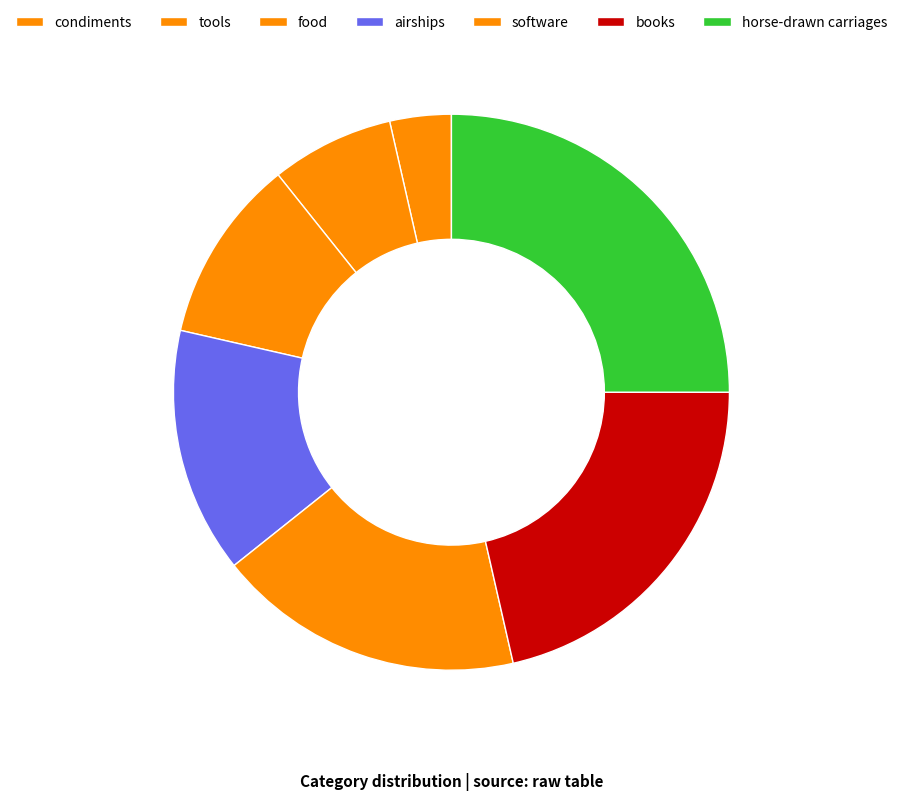

What percentage is NOT represented by airships?

85.7%